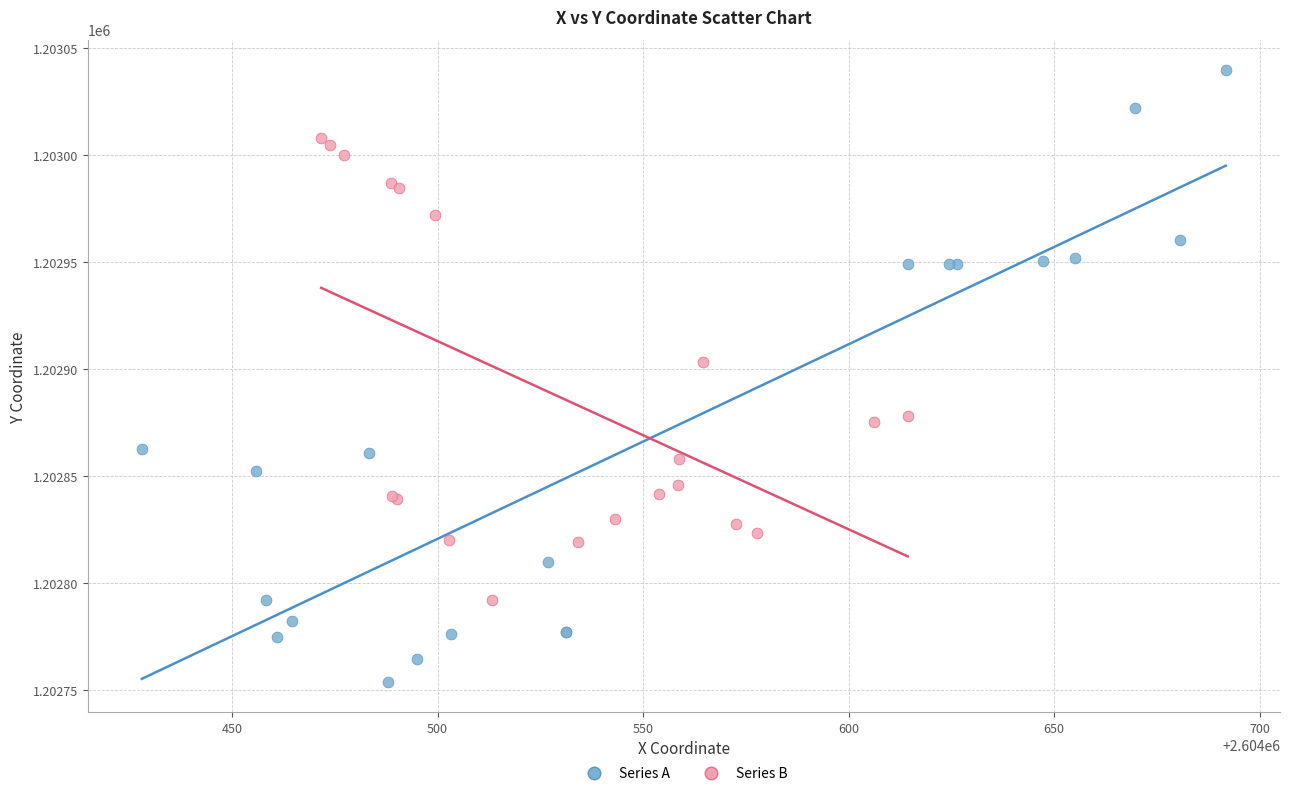

Which series contains the highest Y value?

Series A